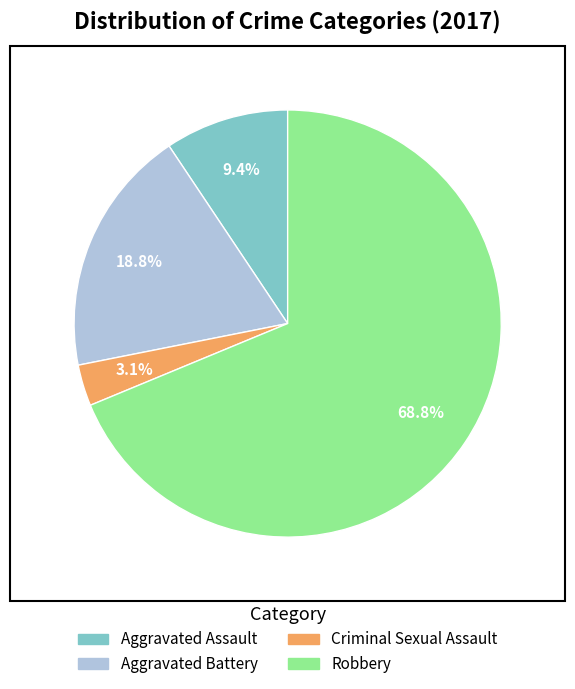

What percentage is the Criminal Sexual Assault slice, to the nearest percent?

3%